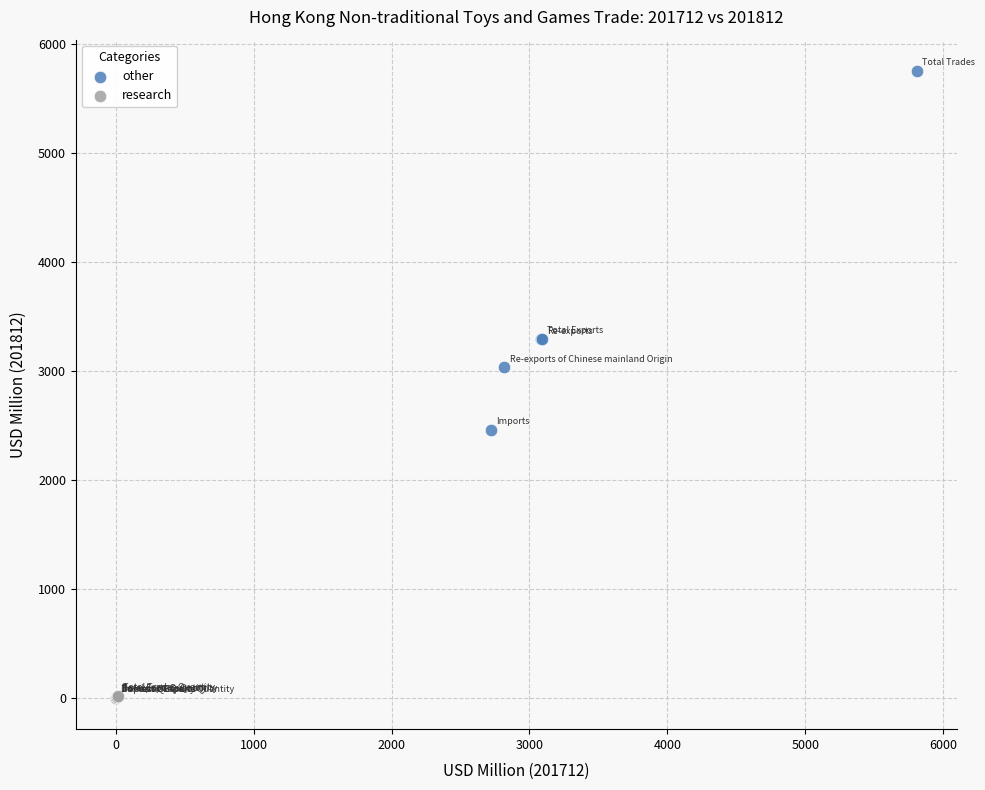

Which series contains the highest Y value?

other